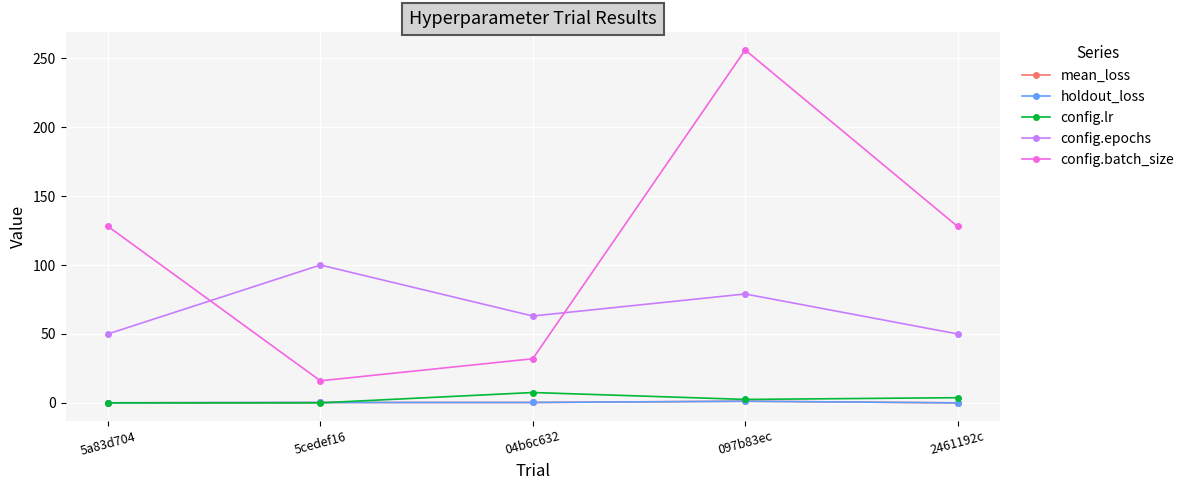

What is the label of the 3rd point from the right?

04b6c632